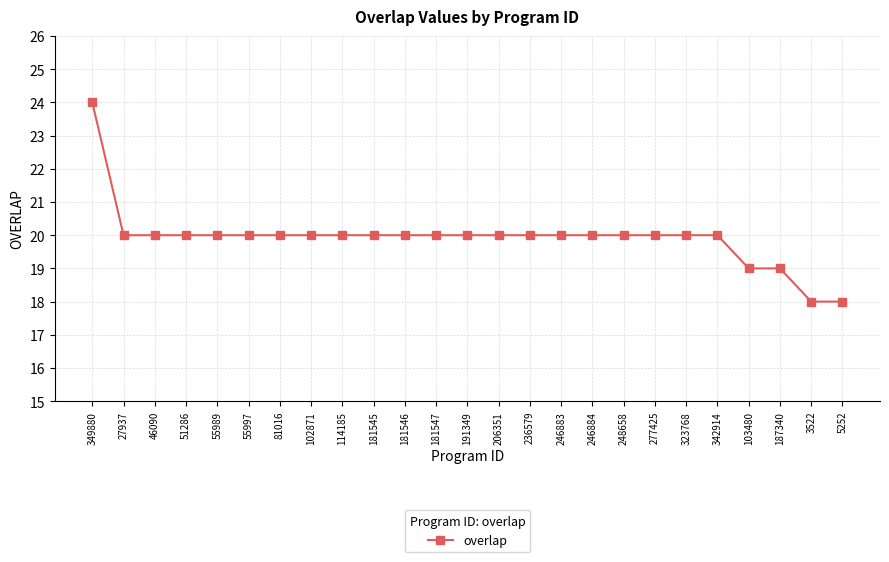

Reading right to left, what are all the values shown in this chart?

18	18	19	19	20	20	20	20	20	20	20	20	20	20	20	20	20	20	20	20	20	20	20	20	24